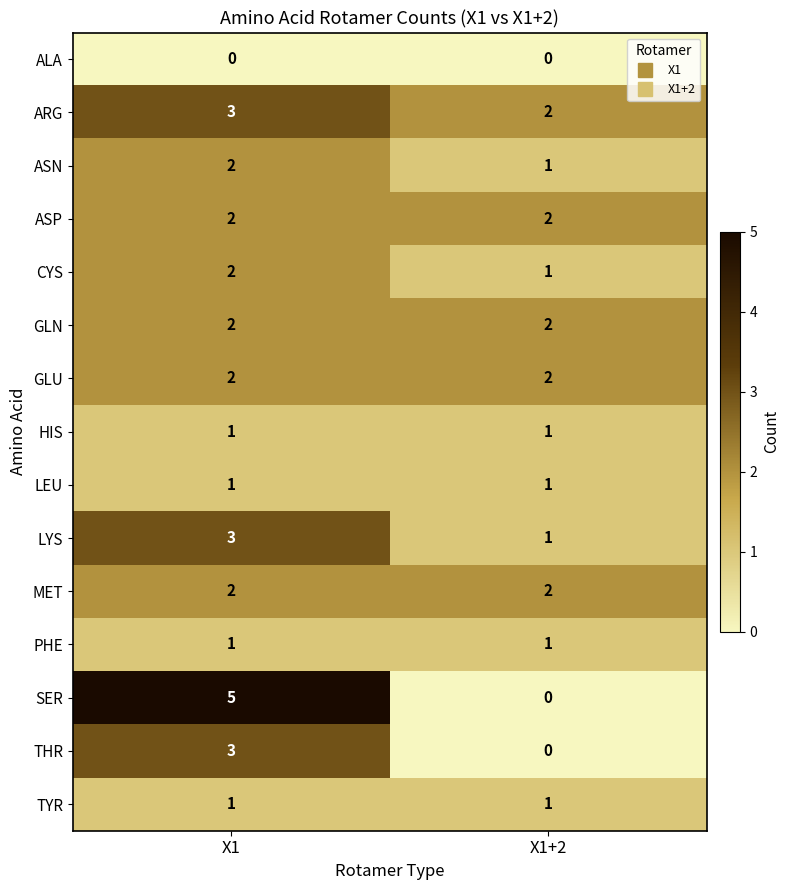

Where is ARG nearest to the value 2?

X1+2